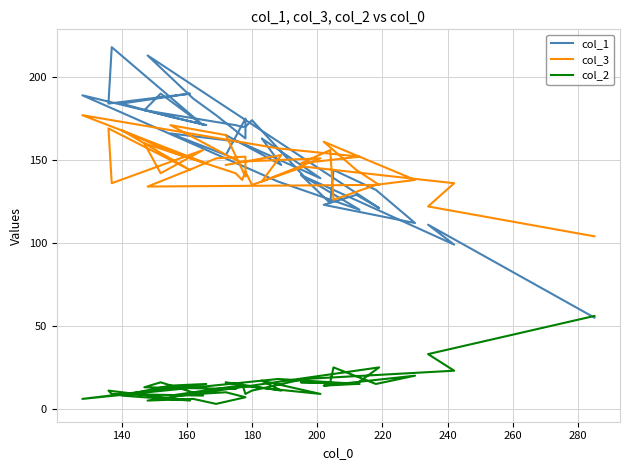

How many interior local valleys does the col_1 series have?

12